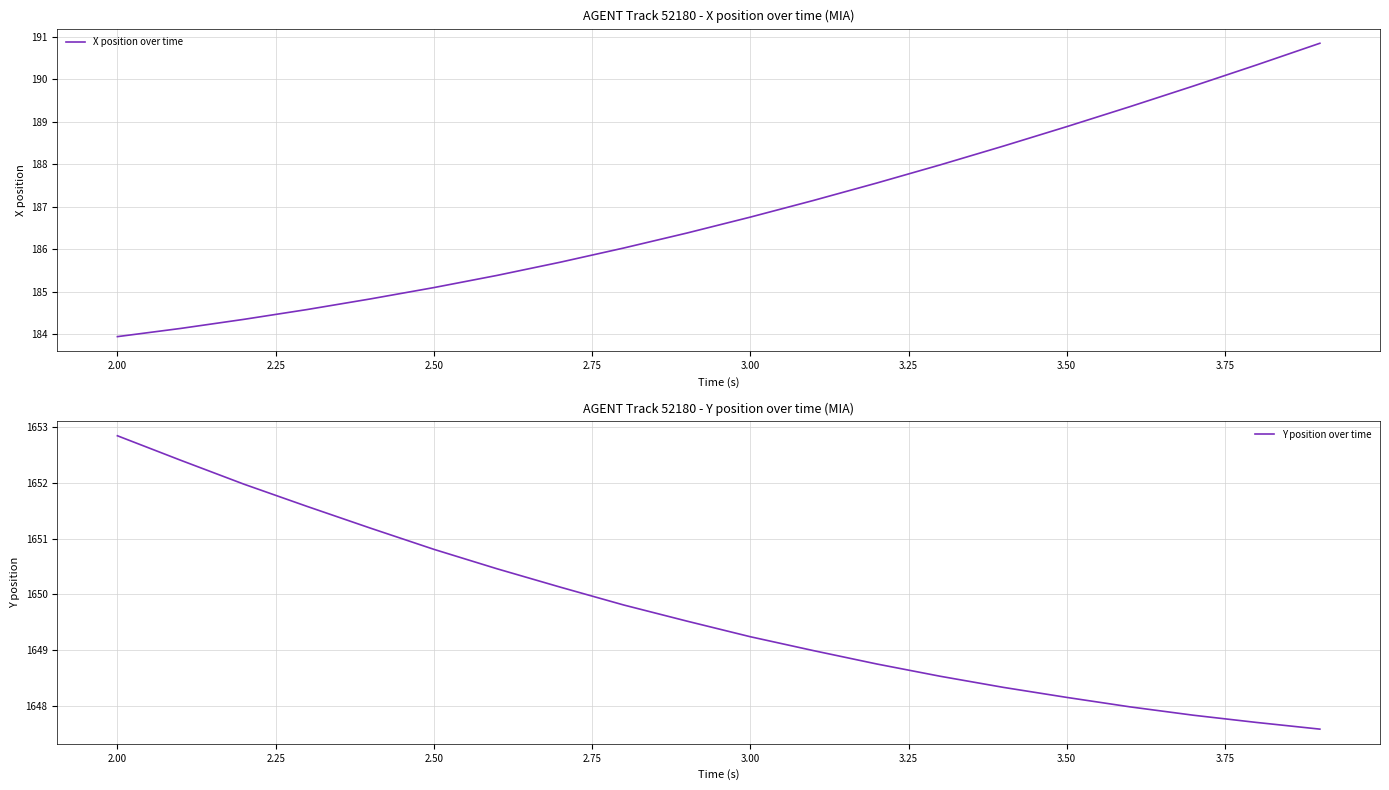

Is it true that X position over time equals 183.9 at 2.00?

True